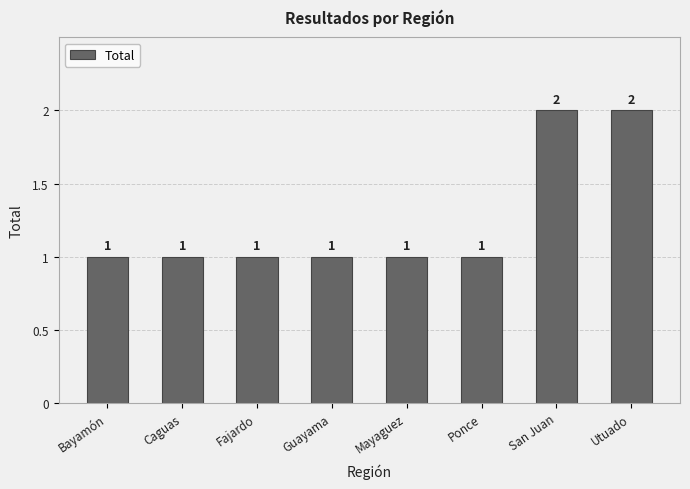

Approximately how many times larger is the value at Utuado compared to Mayaguez?

2.0